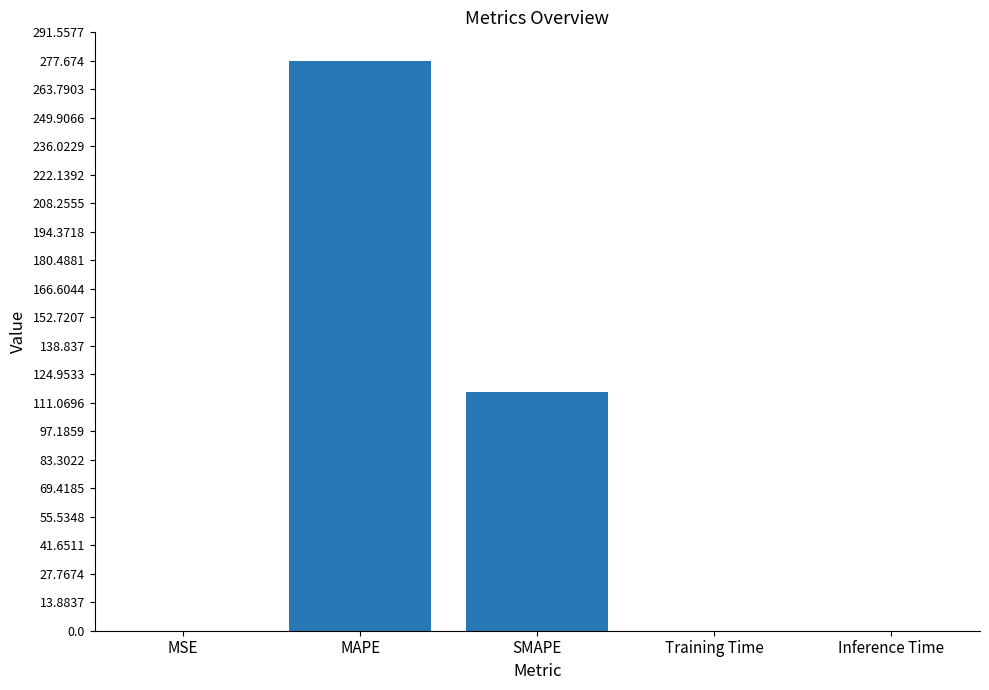

Which label corresponds to the largest value in the chart?

MAPE